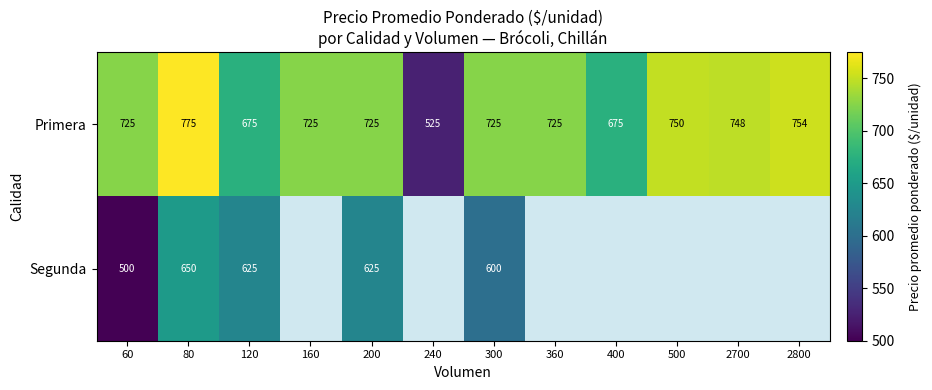

What is the smallest value displayed?

500.0